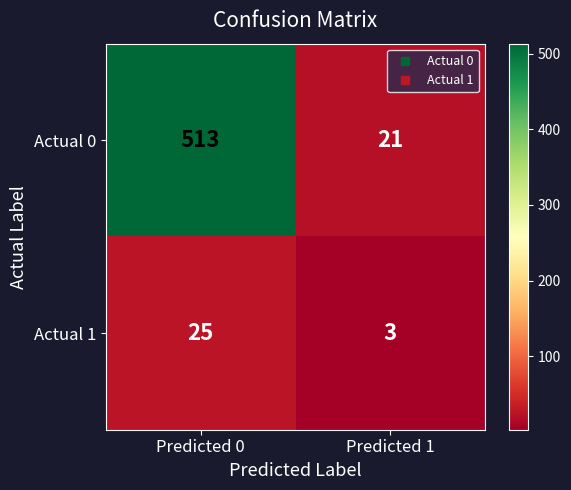

True or false: Actual 1 has a value of 3 at Predicted 1.

True